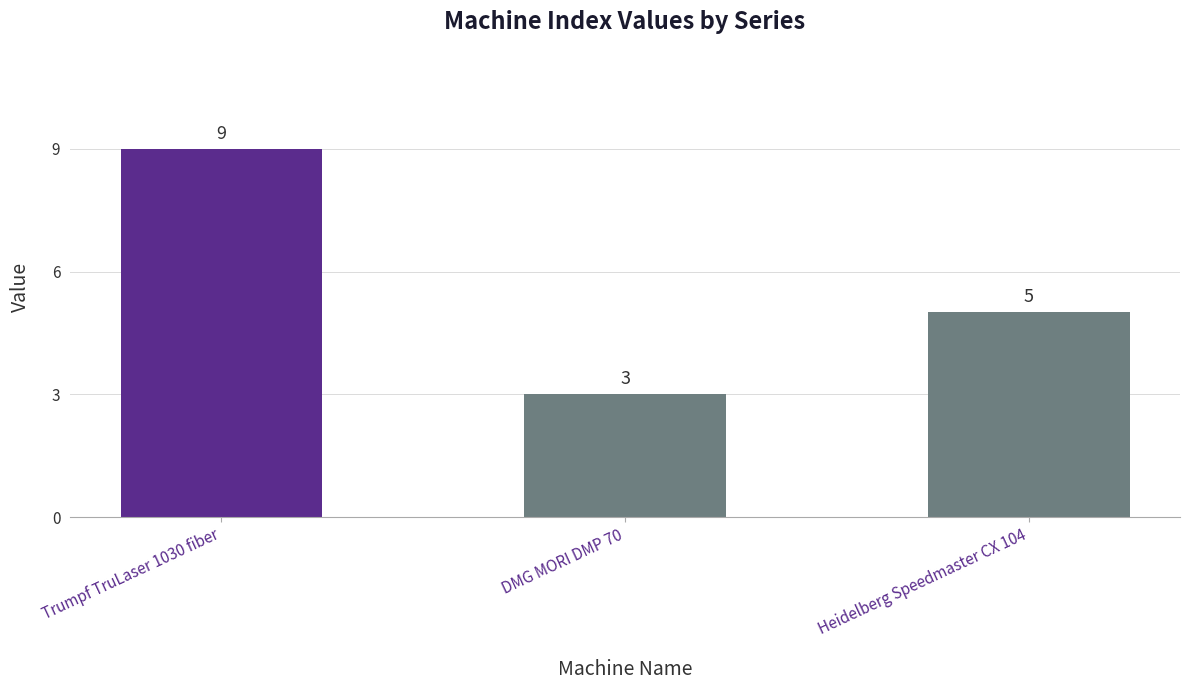

Where does the data first go above 5?

Trumpf TruLaser 1030 fiber